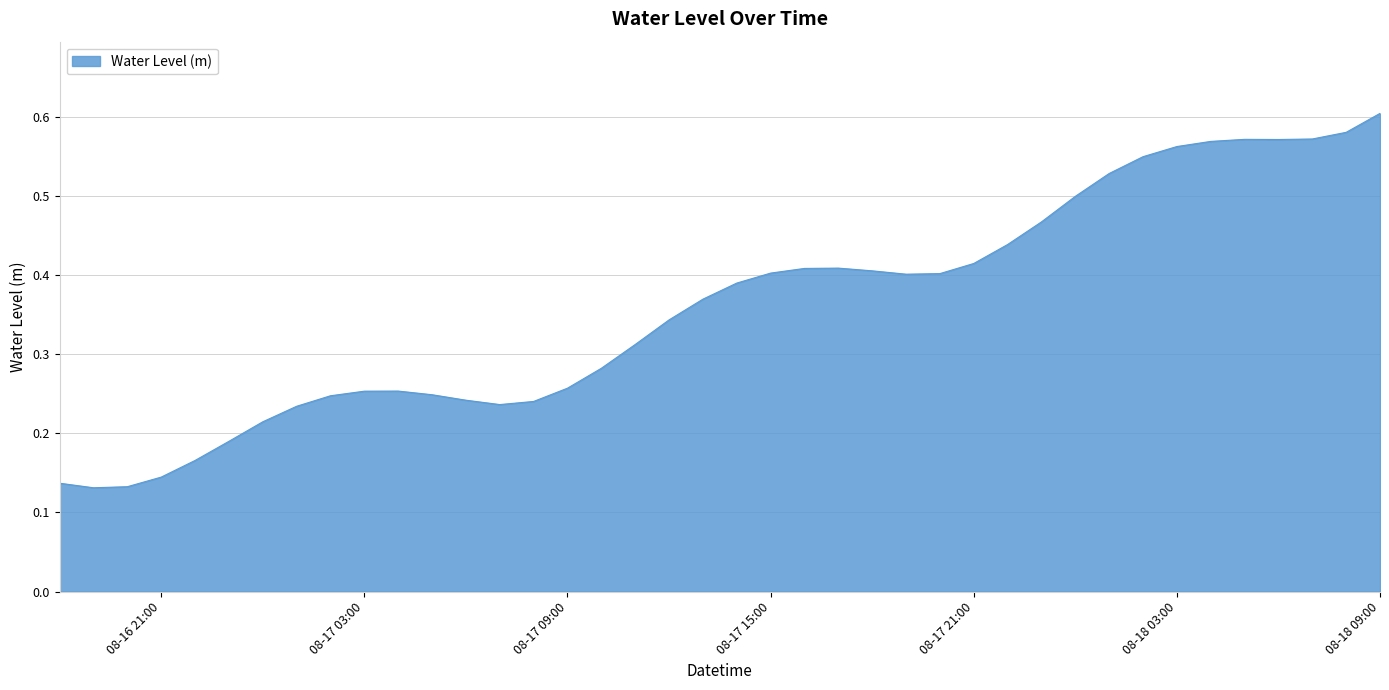

Is this an area chart (filled region under the line)?

Yes